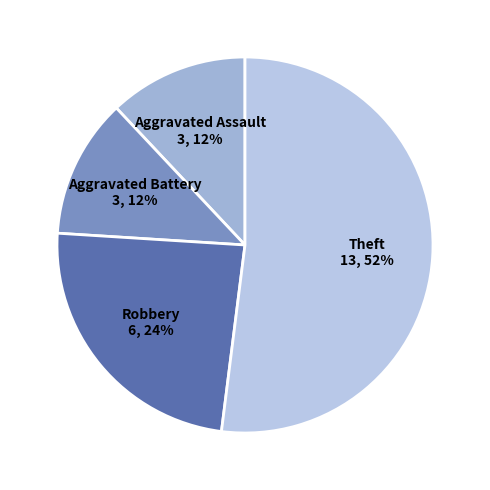

Count the number of slices in the pie.

4